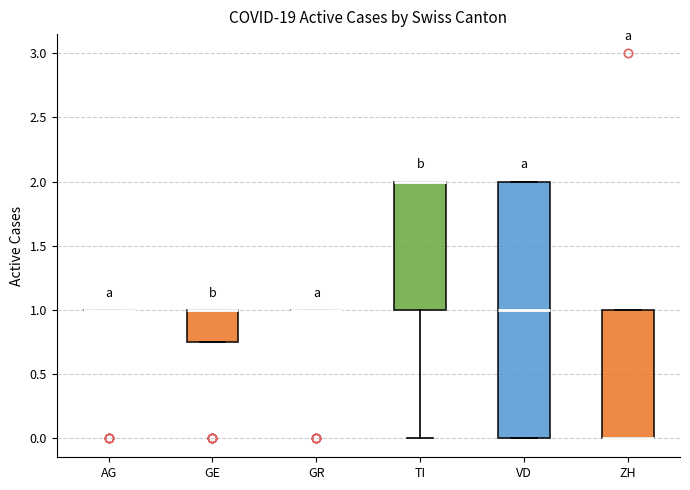

Reading left to right, read every box against the y-axis: the position of its median line, the range the box covers, and the ends of its whiskers. The values are not printed on the chart, so give them approximately, as read against the axis.

AG: box collapsed to a line at 1.00, whiskers 1.00 to 1.00
GE: median 1.00 (drawn on the box's upper edge), box 0.75 to 1.00, whiskers 0.75 to 1.00
GR: box collapsed to a line at 1.00, whiskers 1.00 to 1.00
TI: median 2.00 (drawn on the box's upper edge), box 1.00 to 2.00, whiskers 0.00 to 2.00
VD: median 1.00, box 0.00 to 2.00, whiskers 0.00 to 2.00
ZH: median 0.00 (drawn on the box's lower edge), box 0.00 to 1.00, whiskers 0.00 to 1.00